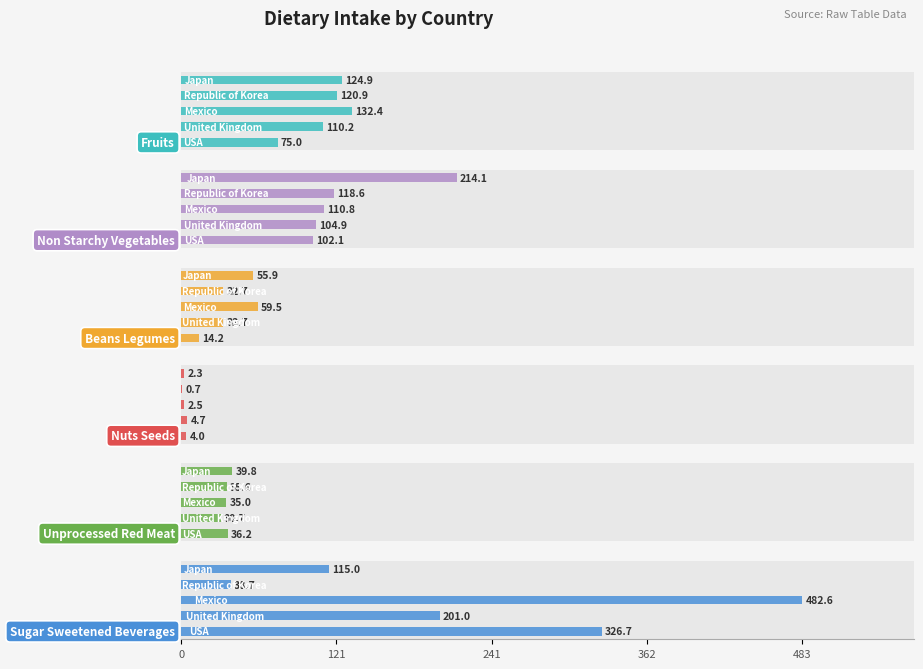

What are all the series names shown in the legend?

fruits, non_starchy_vegetables, beans_legumes, nuts_seeds, unprocessed_red_meat, sugar_sweetened_beverages